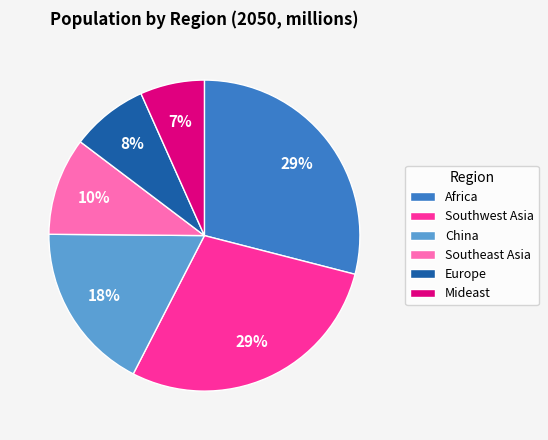

To the nearest percent, what is the combined percentage of Europe and Africa?

37%